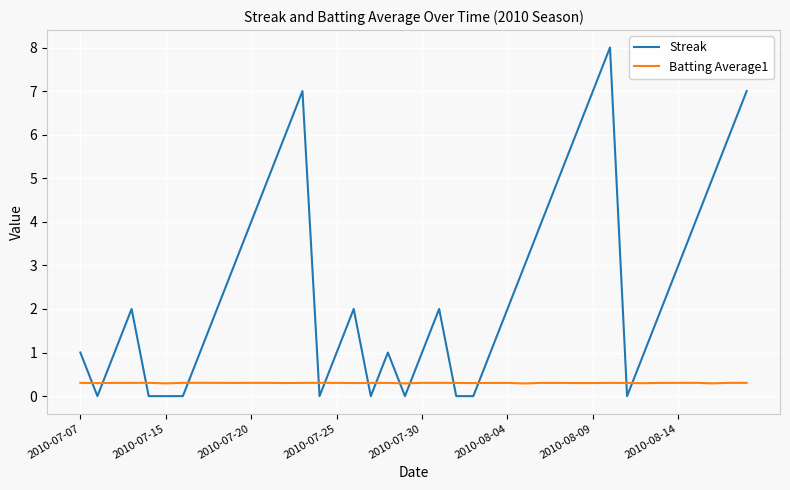

Which series has the largest total across all categories?

Streak